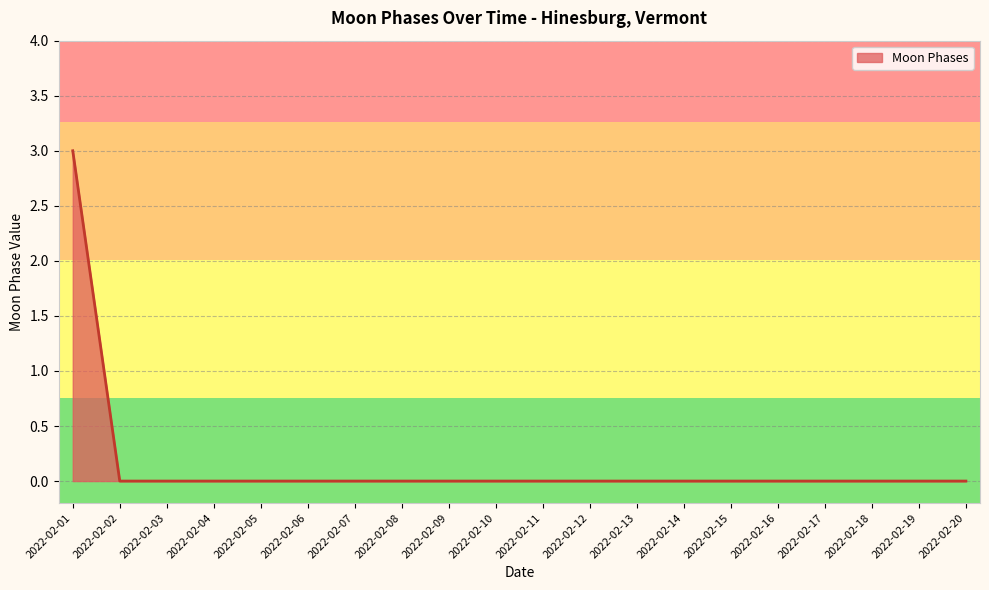

Reading left to right, transcribe all the data shown in this chart.

3	0	0	0	0	0	0	0	0	0	0	0	0	0	0	0	0	0	0	0